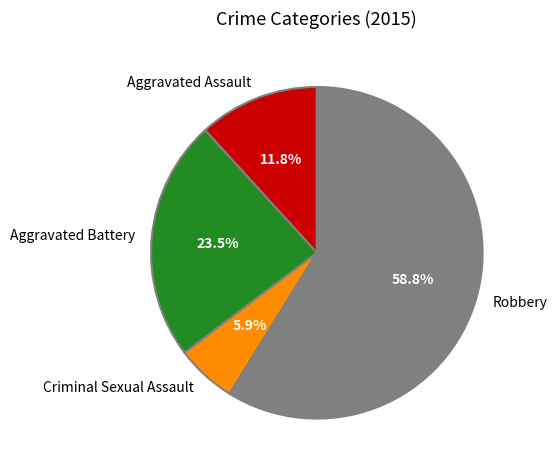

To the nearest percent, what is the combined percentage of Aggravated Battery and Aggravated Assault?

35%